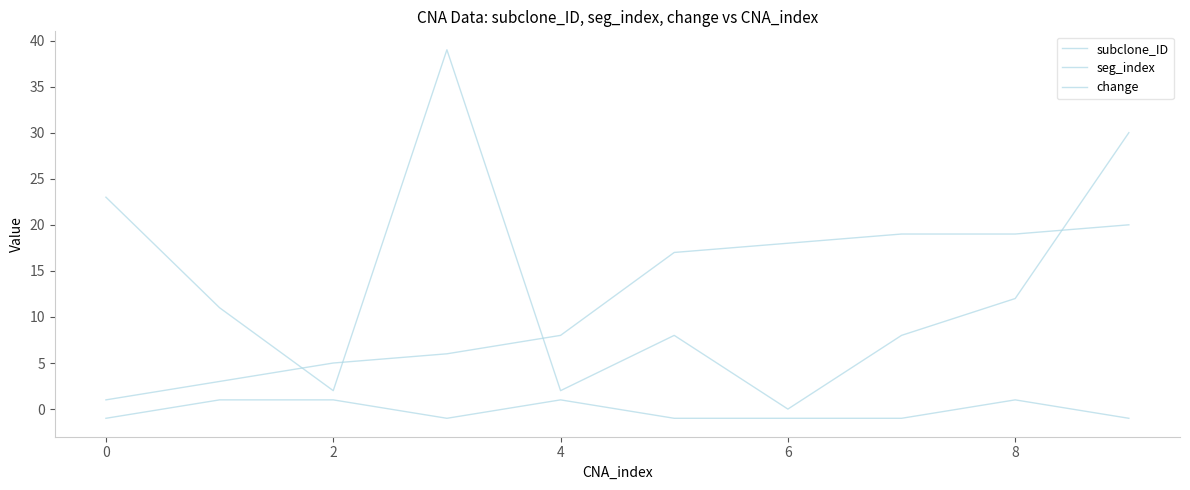

What is the difference between the maximum and minimum values in the subclone_ID series?

19